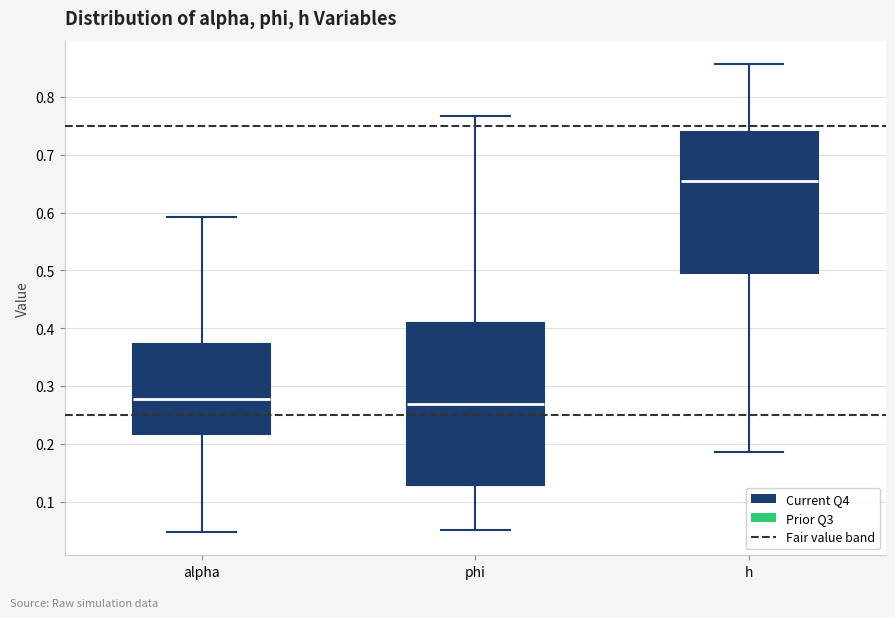

Which box's median line is the highest?

h